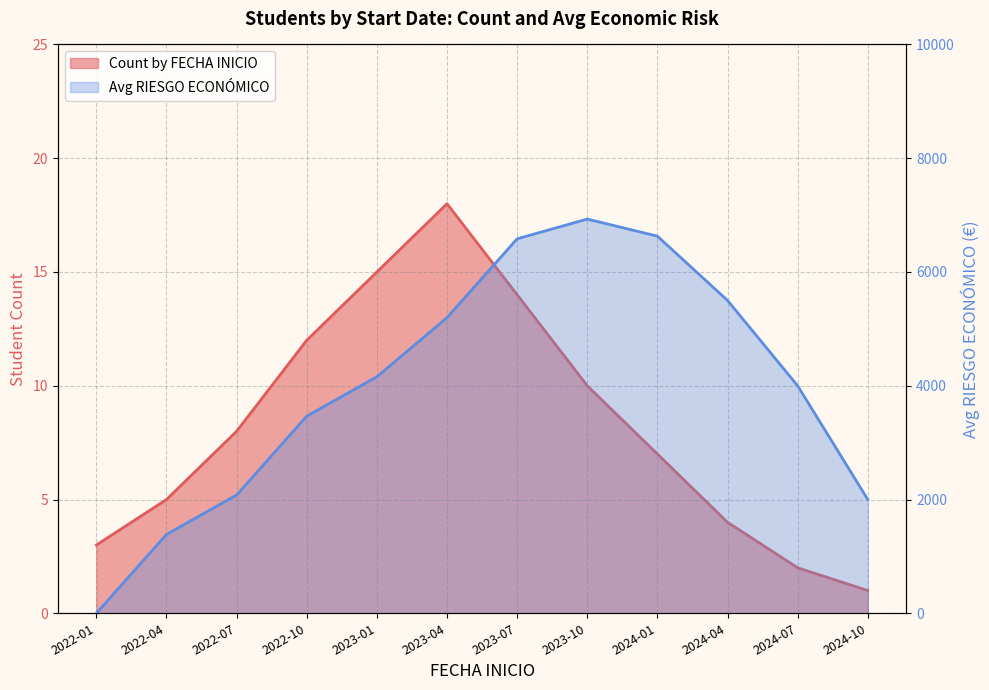

Reading left to right, what are all the values shown in this chart?

Count by FECHA INICIO: 2022-01=3	2022-04=5	2022-07=8	2022-10=12	2023-01=15	2023-04=18	2023-07=14	2023-10=10	2024-01=7	2024-04=4	2024-07=2	2024-10=1
Avg RIESGO ECONÓMICO: 2022-01=0	2022-04=1386	2022-07=2079	2022-10=3465	2023-01=4158	2023-04=5197	2023-07=6583	2023-10=6930	2024-01=6630	2024-04=5500	2024-07=4000	2024-10=2000